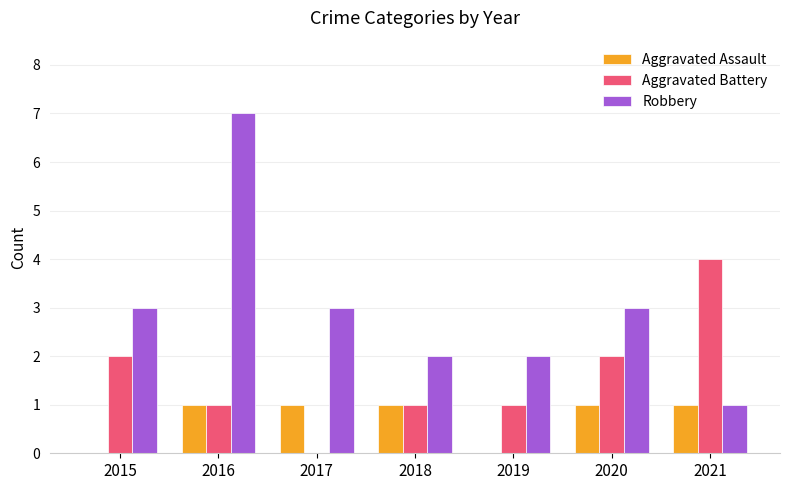

Between 2016 and 2018, which series saw the biggest shift?

Robbery